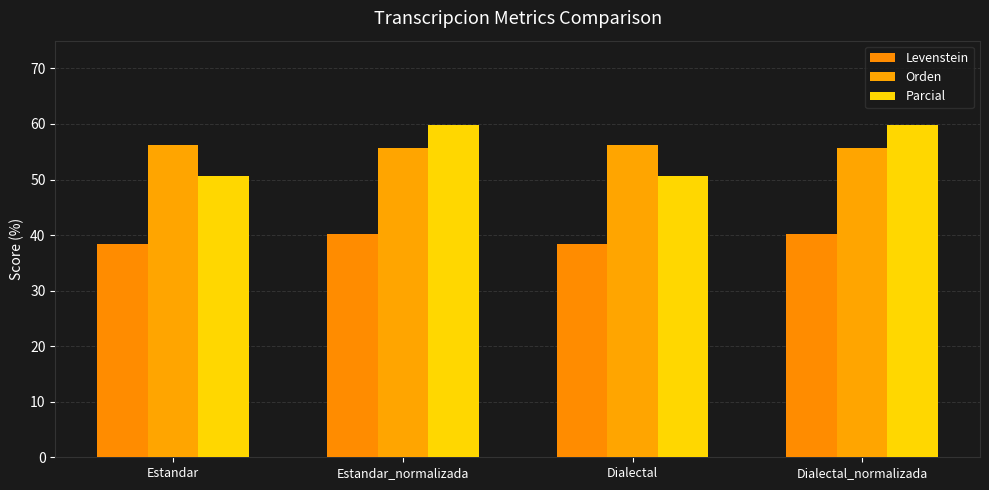

The Orden series shows 36.1 at Estandar_normalizada. True or false?

False